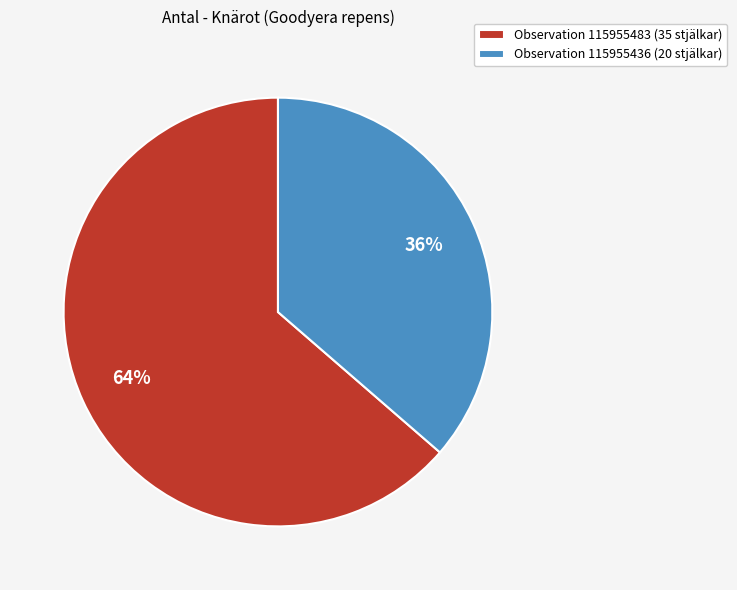

The Observation 115955483 (35 stjälkar) slice represents 64% of the pie. True or false?

True